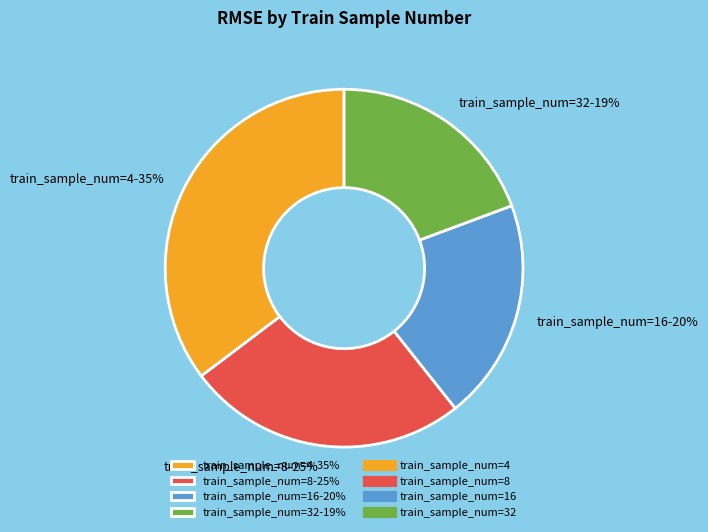

Between train_sample_num=16-20% and train_sample_num=4-35%, which is larger?

train_sample_num=4-35%